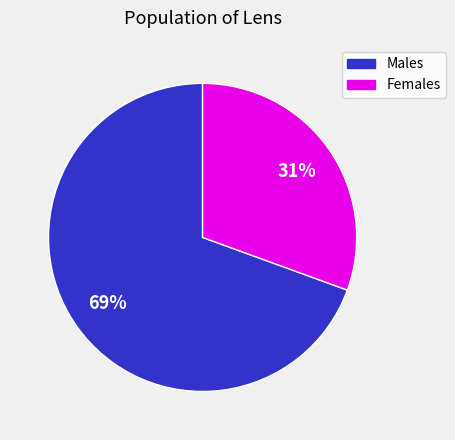

Does any single category account for the majority?

Yes